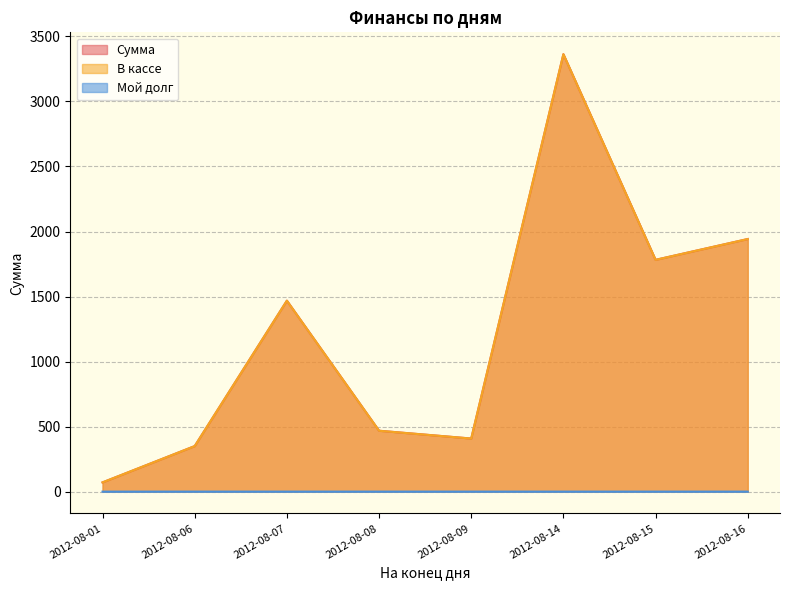

What is the maximum value shown in the chart?

3363.2